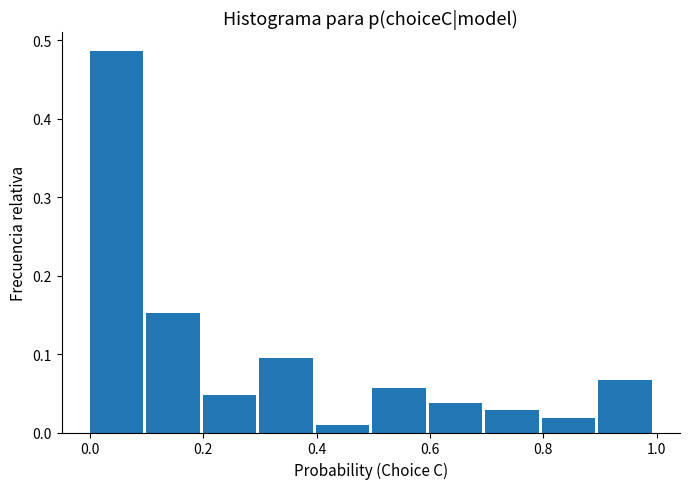

Reading left to right, list every bar in this chart as the range it spans on the x-axis followed by its height. Neither the bar edges nor the heights are printed on the chart, so give them approximately, as read against the axes.

0.0 to 0.1: 0.49
0.1 to 0.2: 0.15
0.2 to 0.3: 0.05
0.3 to 0.4: 0.10
0.4 to 0.5: under 0.01
0.5 to 0.6: 0.06
0.6 to 0.7: 0.04
0.7 to 0.8: 0.03
0.8 to 0.9: 0.02
0.9 to 1.0: 0.07